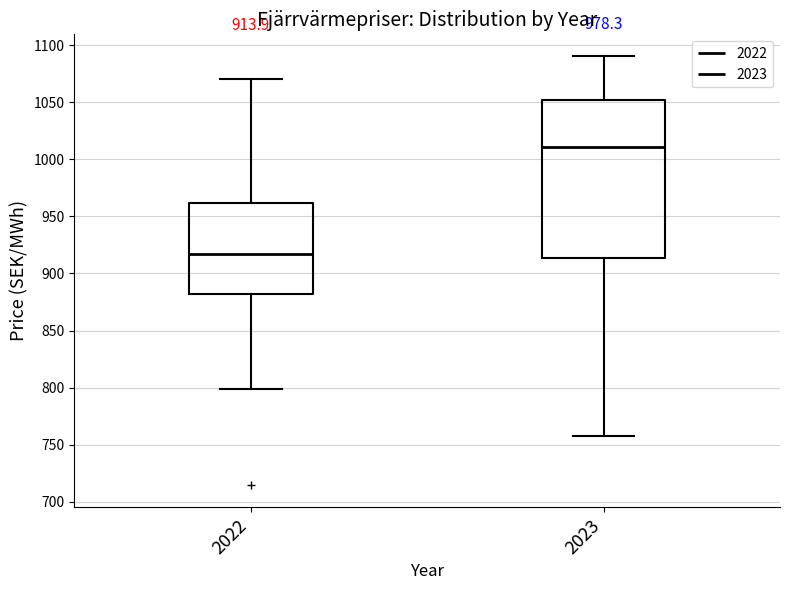

Which box has the lowest median line?

2022